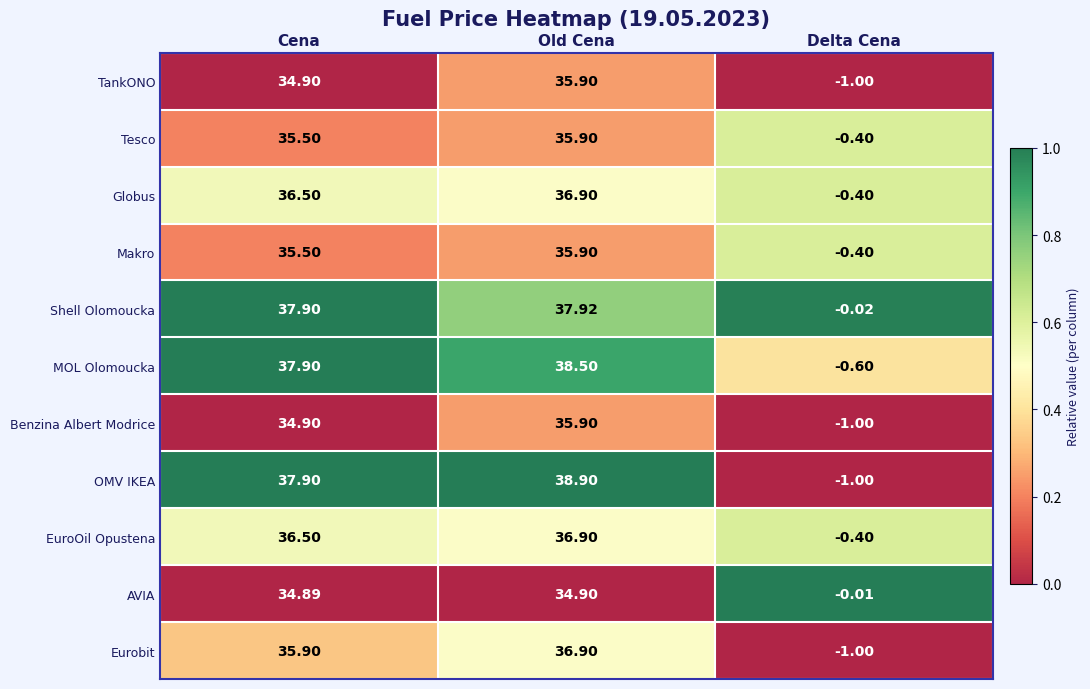

Which series changed the most between Old Cena and Delta Cena?

OMV IKEA